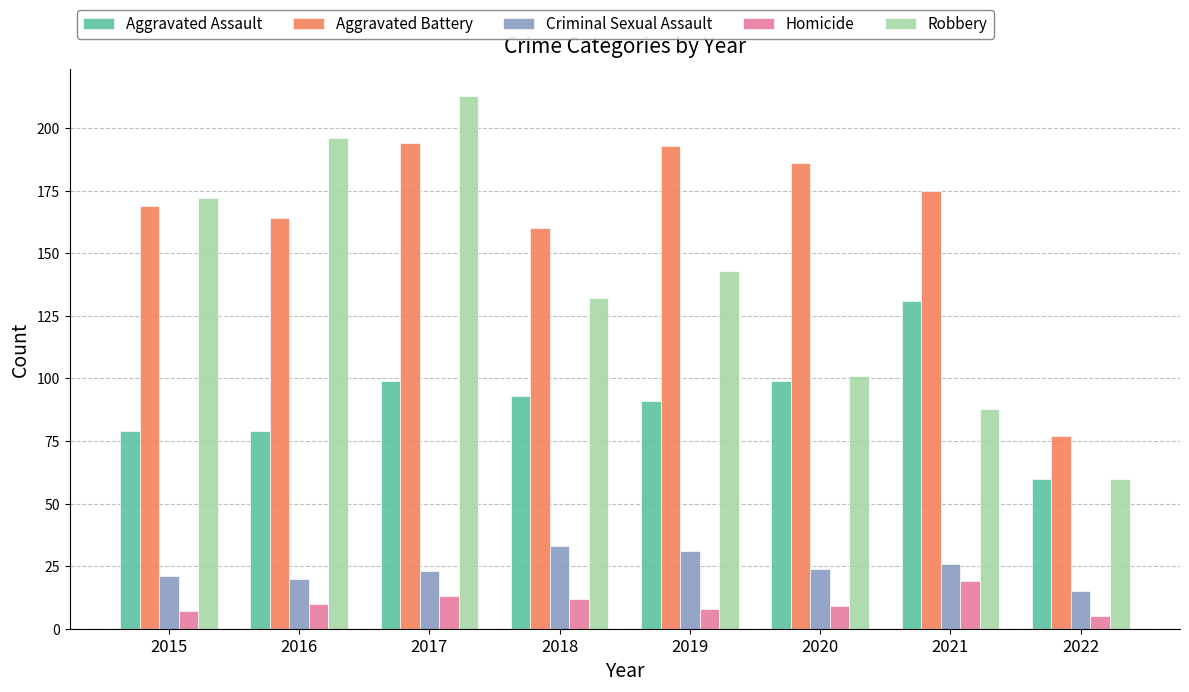

Reading right to left, extract all data points from this chart.

Aggravated Assault: 2022=60	2021=131	2020=99	2019=91	2018=93	2017=99	2016=79	2015=79
Aggravated Battery: 2022=77	2021=175	2020=186	2019=193	2018=160	2017=194	2016=164	2015=169
Criminal Sexual Assault: 2022=15	2021=26	2020=24	2019=31	2018=33	2017=23	2016=20	2015=21
Homicide: 2022=5	2021=19	2020=9	2019=8	2018=12	2017=13	2016=10	2015=7
Robbery: 2022=60	2021=88	2020=101	2019=143	2018=132	2017=213	2016=196	2015=172